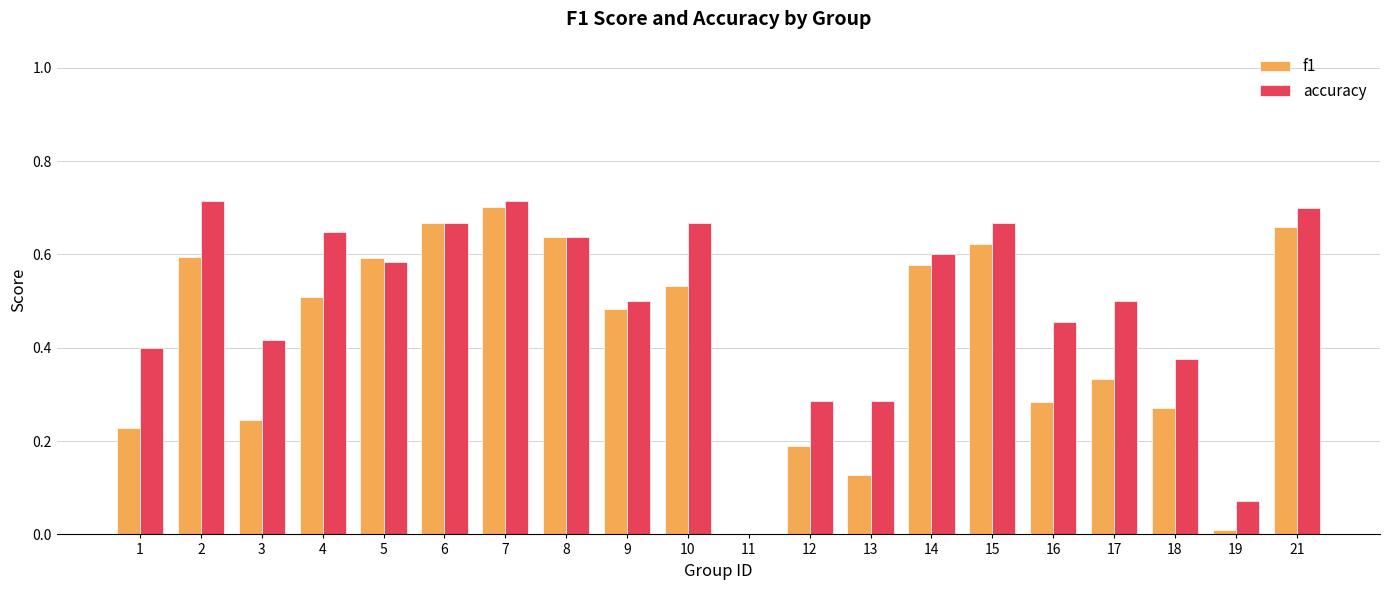

At which category is the sum across all series the highest?

7